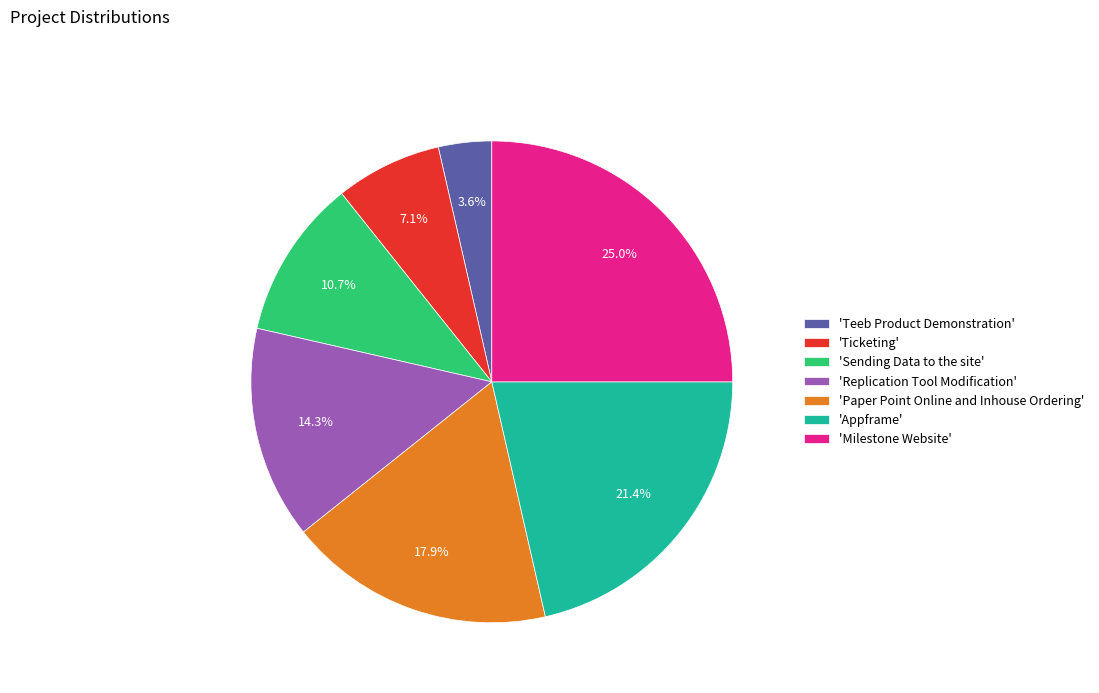

Rank the categories by value from lowest to highest.

'Teeb Product Demonstration', 'Ticketing', 'Sending Data to the site', 'Replication Tool Modification', 'Paper Point Online and Inhouse Ordering', 'Appframe', 'Milestone Website'